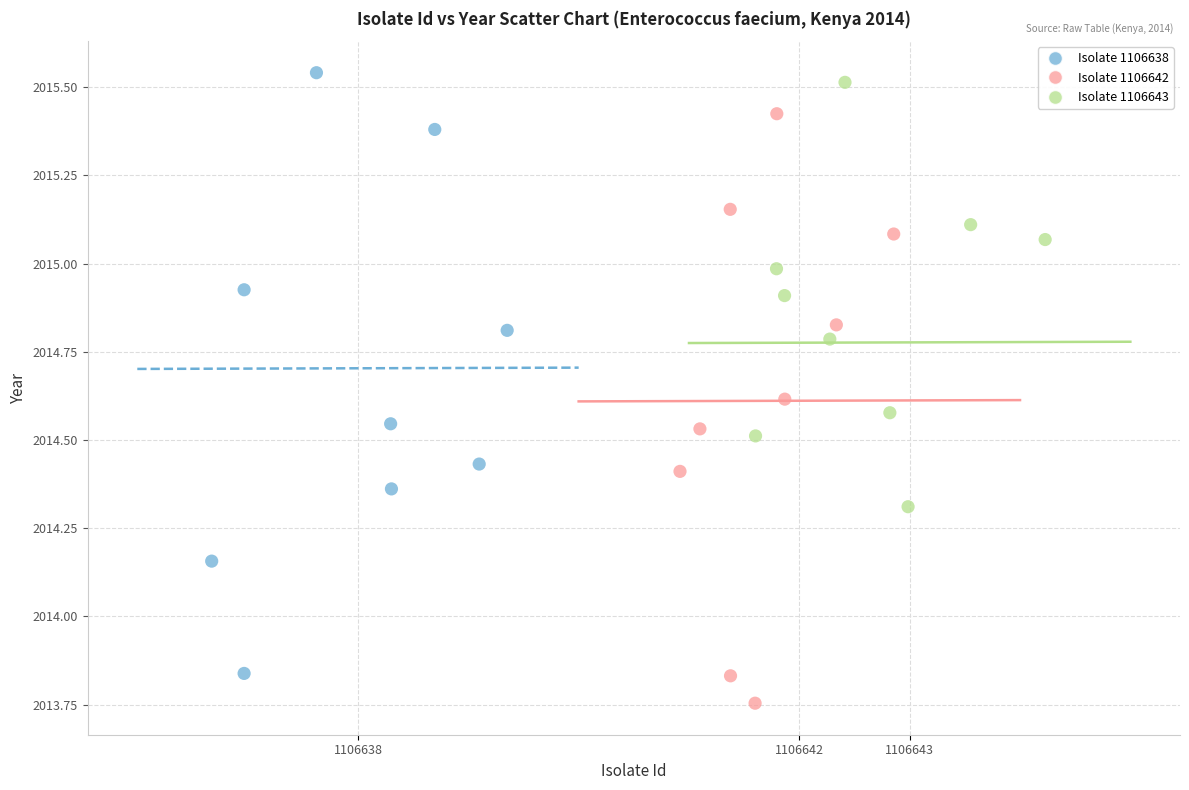

What are all the series names shown in the legend?

Isolate 1106638, Isolate 1106642, Isolate 1106643